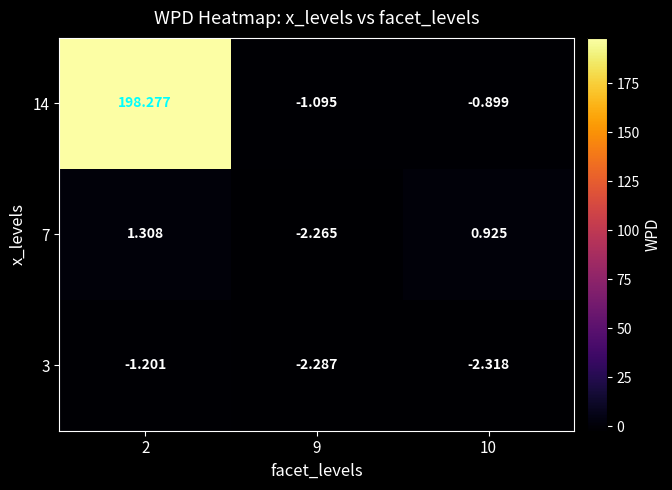

At which category is the sum across all series the highest?

2